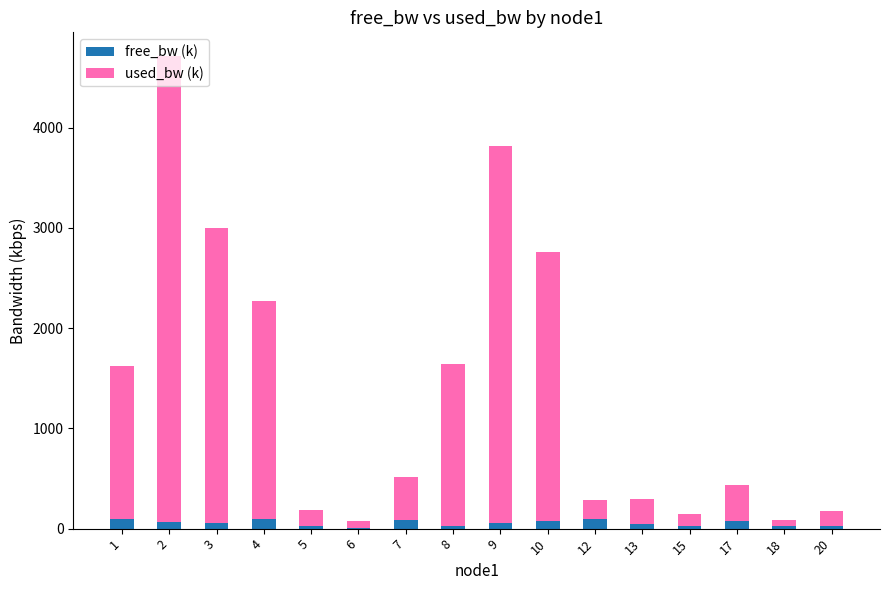

What is the highest value of the free_bw (k) series?

99.8